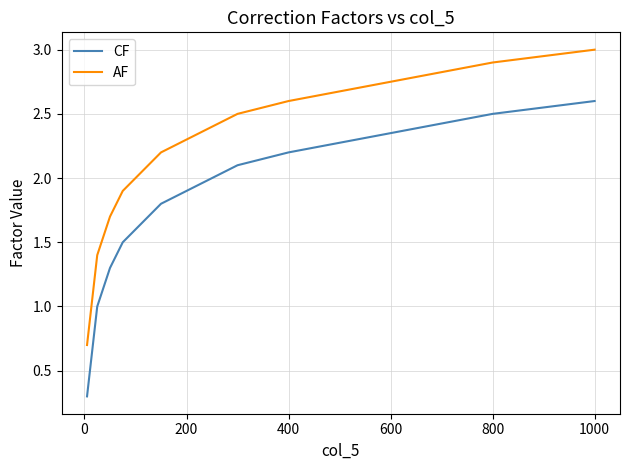

What is the maximum value for AF?

3.0